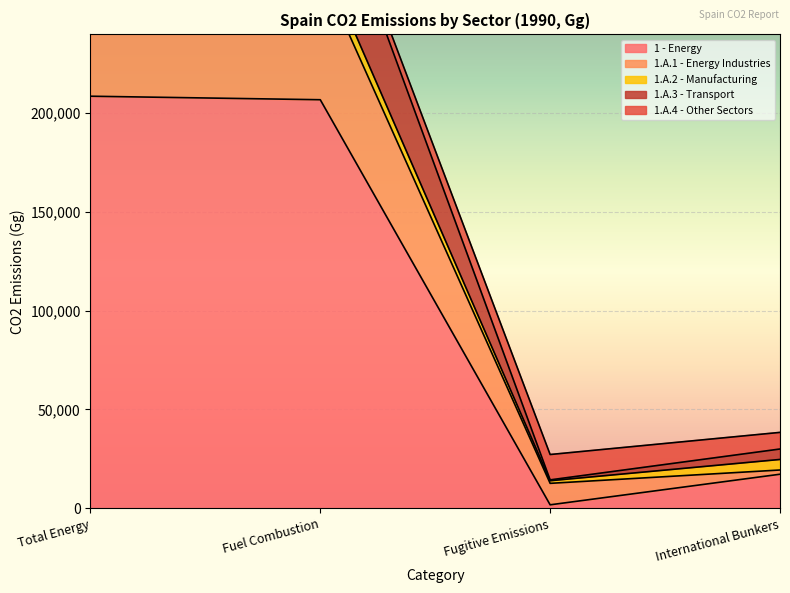

At which category does the chart reach its minimum across all series?

Fugitive Emissions